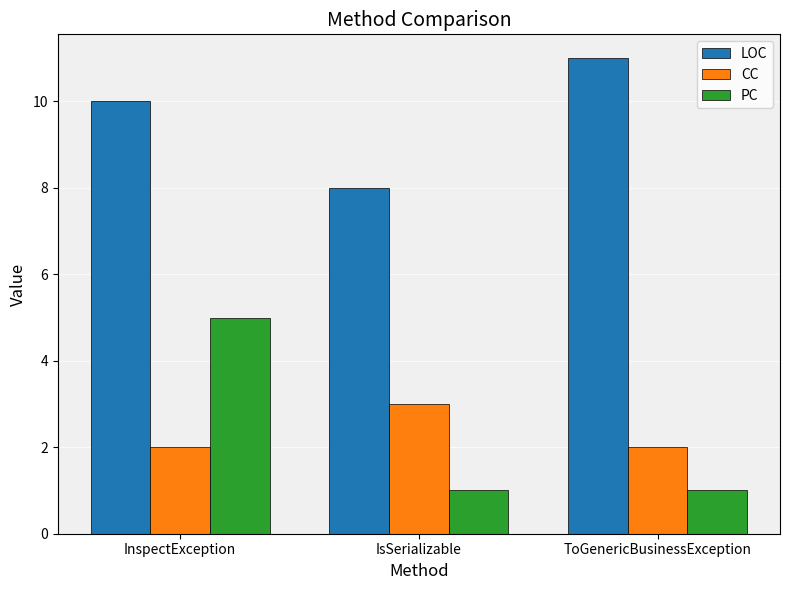

What is the value of the LOC bar at the 2nd from the left?

8